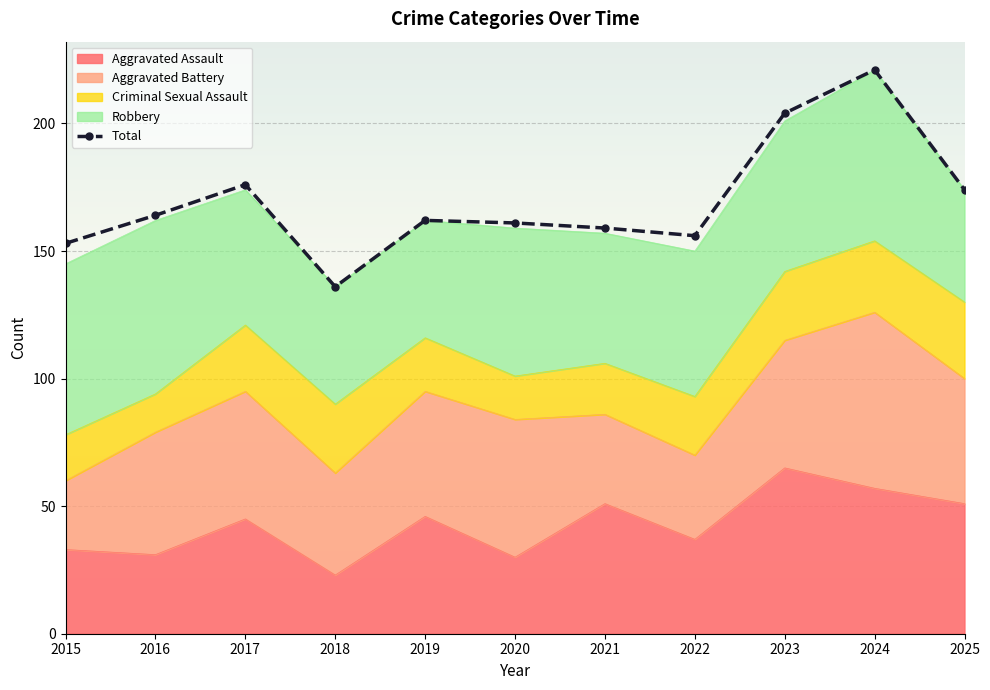

Which series has the largest total across all categories?

Total